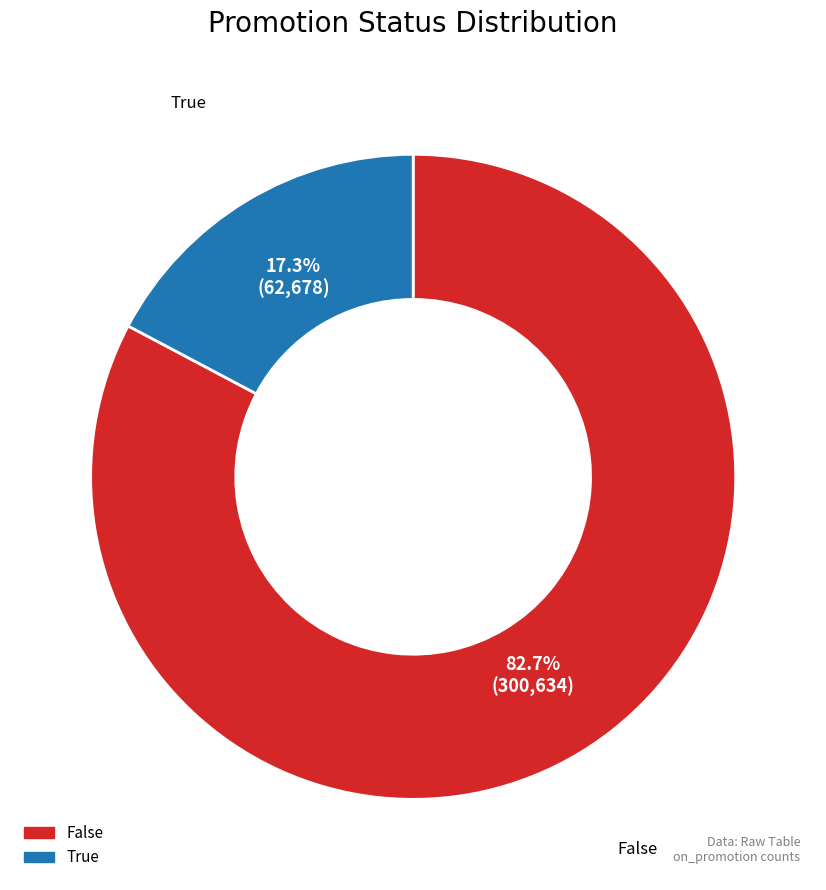

To the nearest percent, what is the average slice percentage?

50%